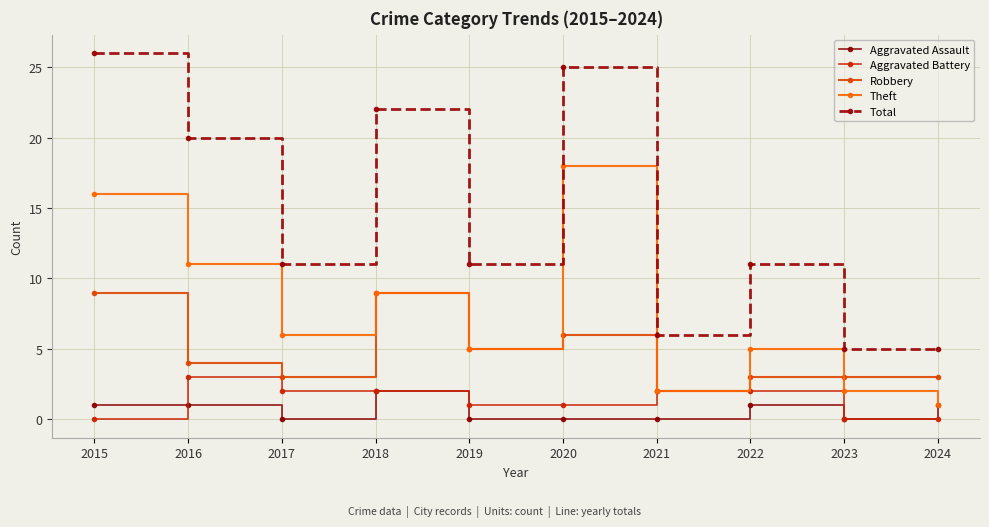

At which category does the chart reach its minimum across all series?

2017